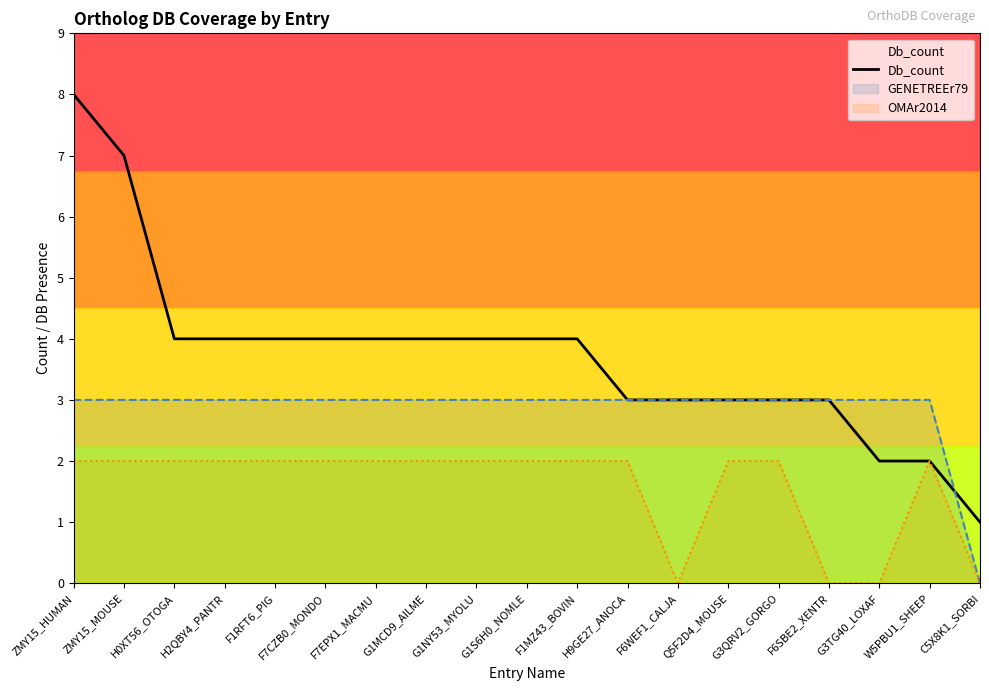

Does the chart have visible grid lines?

No